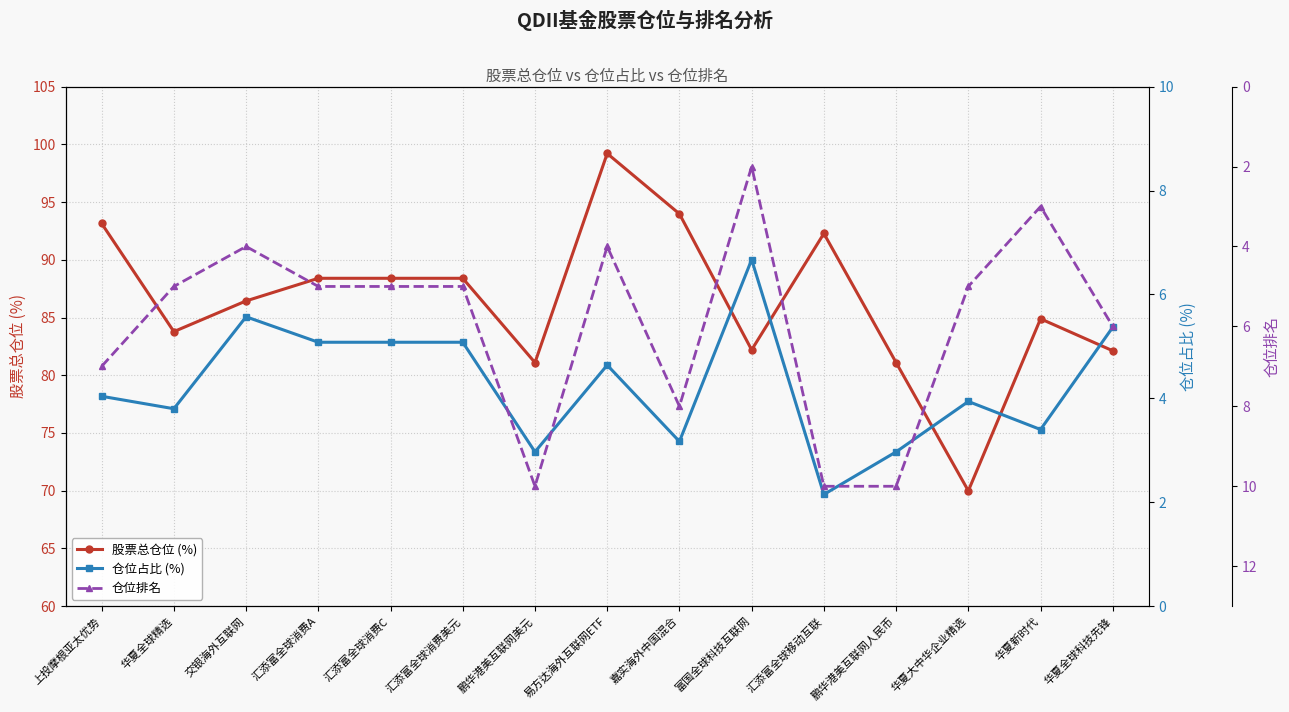

Is it true that 仓位排名 equals 8.7 at 华夏全球精选?

False